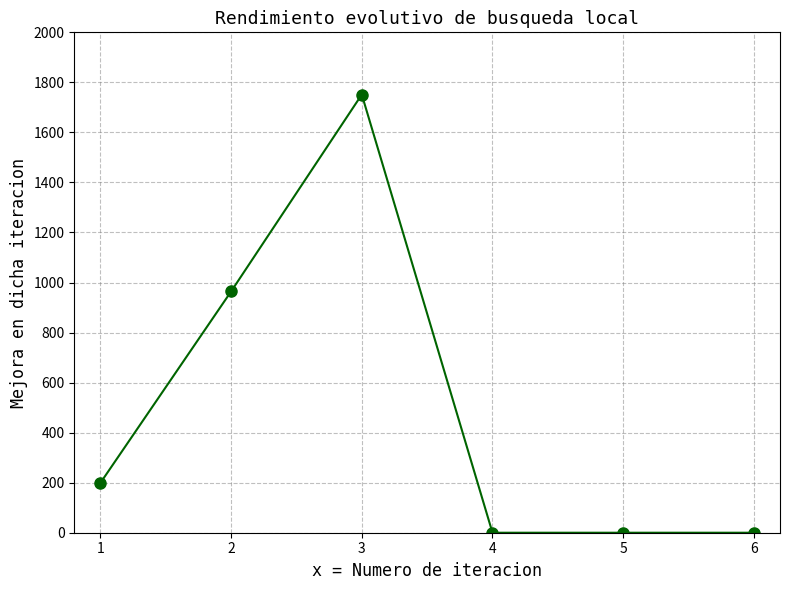

What is the change in value from 2 to 6?

-964.3